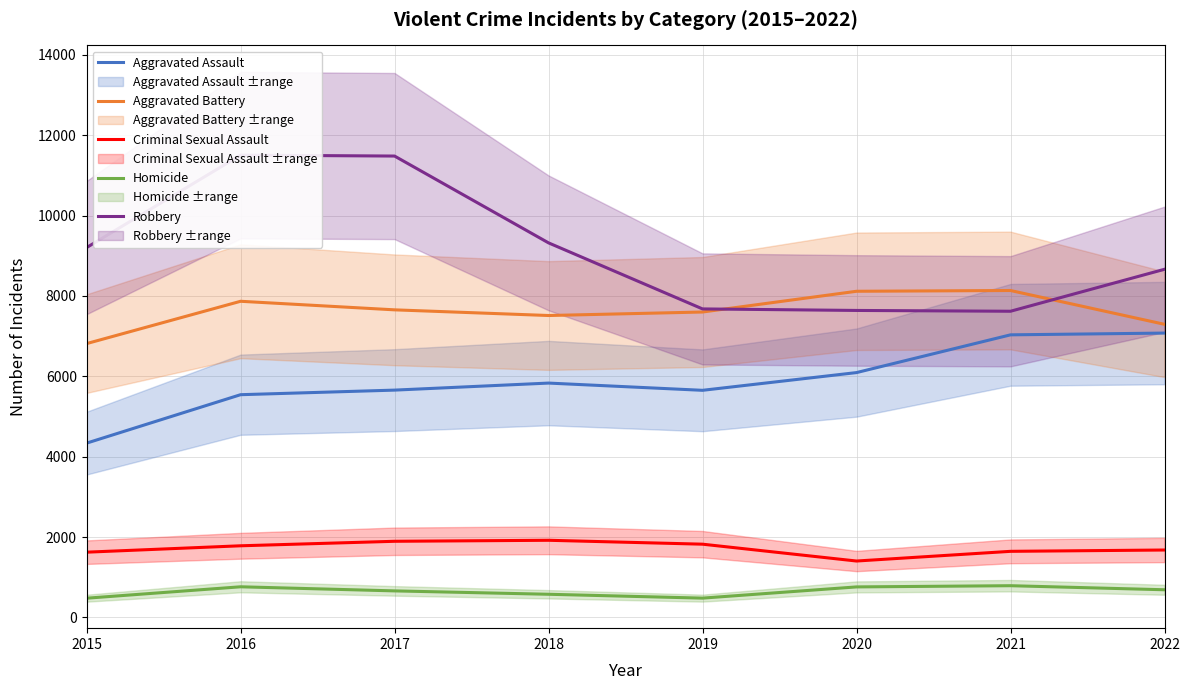

True or false: Criminal Sexual Assault has more than 2 points higher than both neighbors.

False